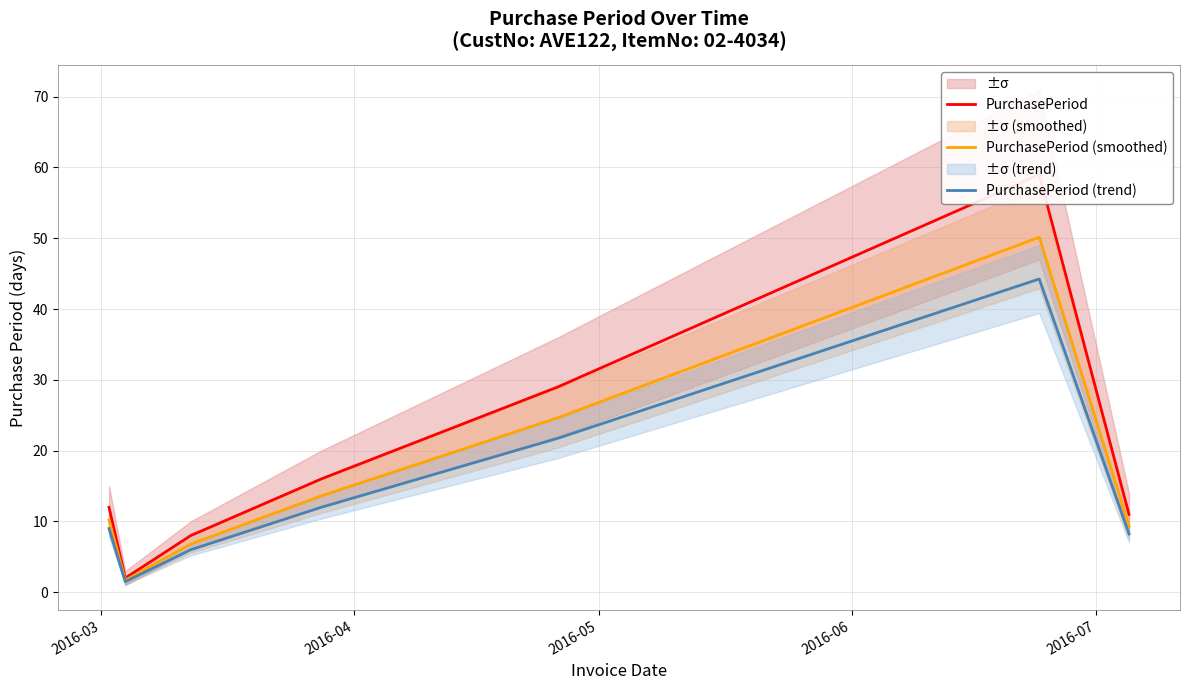

What is the minimum value for PurchasePeriod (smoothed)?

1.7